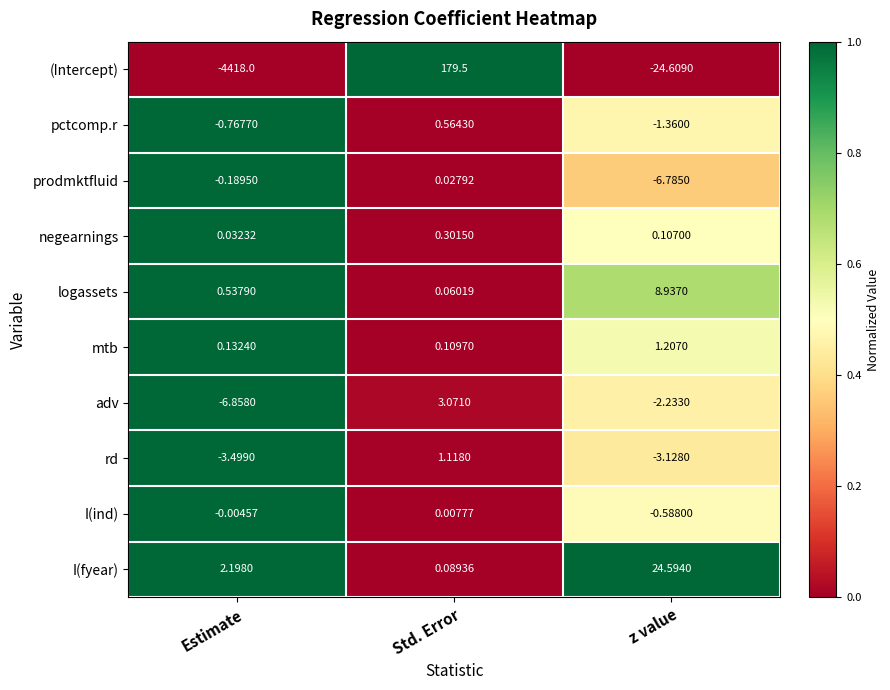

Rank the series at Estimate from highest to lowest value.

I(fyear), logassets, mtb, negearnings, I(ind), prodmktfluid, pctcomp.r, rd, adv, (Intercept)